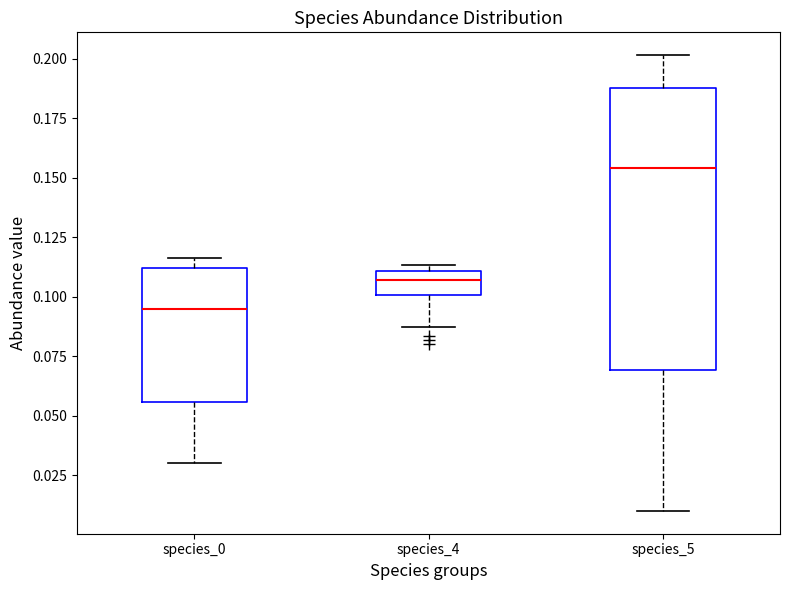

Which box has the lowest median line?

species_0